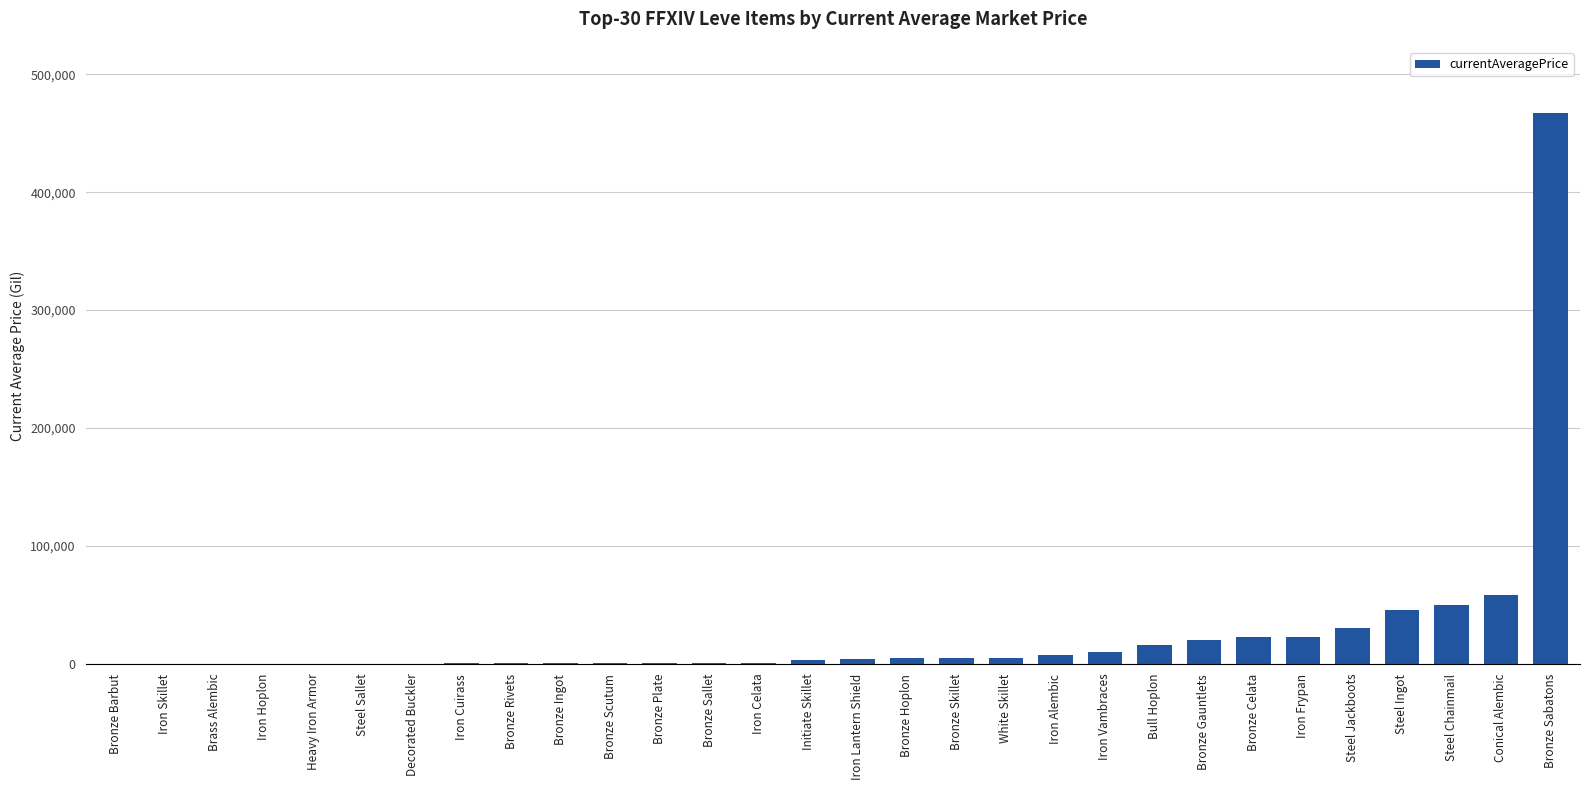

Is it true that the value at Decorated Buckler is 214331.1?

False